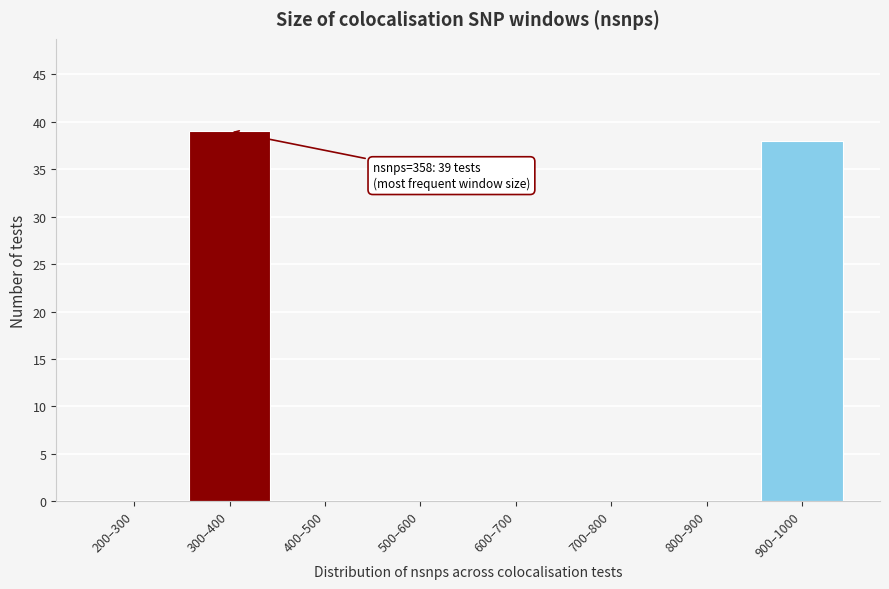

Reading left to right, list all the values displayed in this chart.

200–300=0	300–400=39	400–500=0	500–600=0	600–700=0	700–800=0	800–900=0	900–1000=38